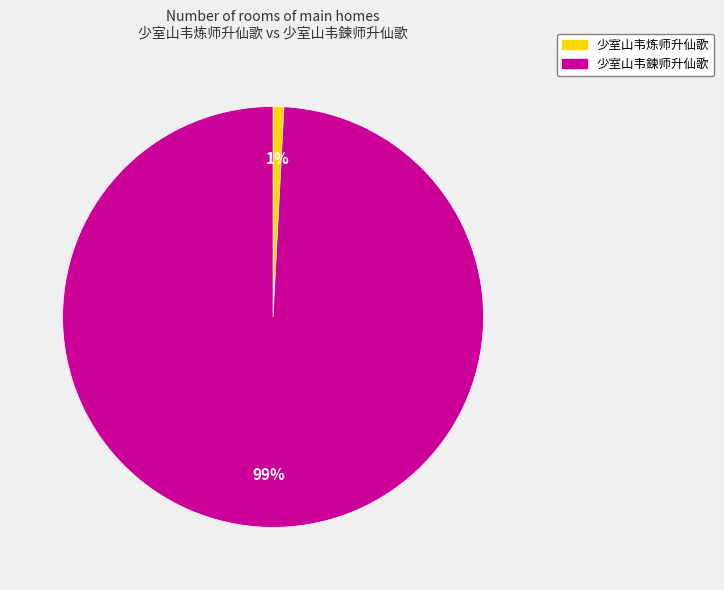

How many segments does this pie chart have?

2